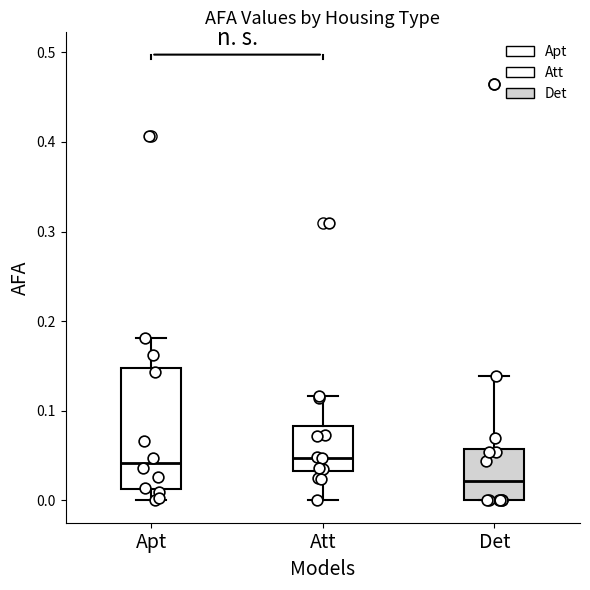

Reading left to right, transcribe this box plot: for each box, give where its median line is, the range the box spans, and where its two whiskers end, as read against the y-axis. The values are not printed on the chart, so give them approximately, as read against the axis.

Apt: median 0.04, box 0.01 to 0.15, whiskers 0.00 to 0.18
Att: median 0.05, box 0.03 to 0.08, whiskers 0.00 to 0.12
Det: median 0.02, box 0.00 to 0.06, whiskers 0.00 to 0.14